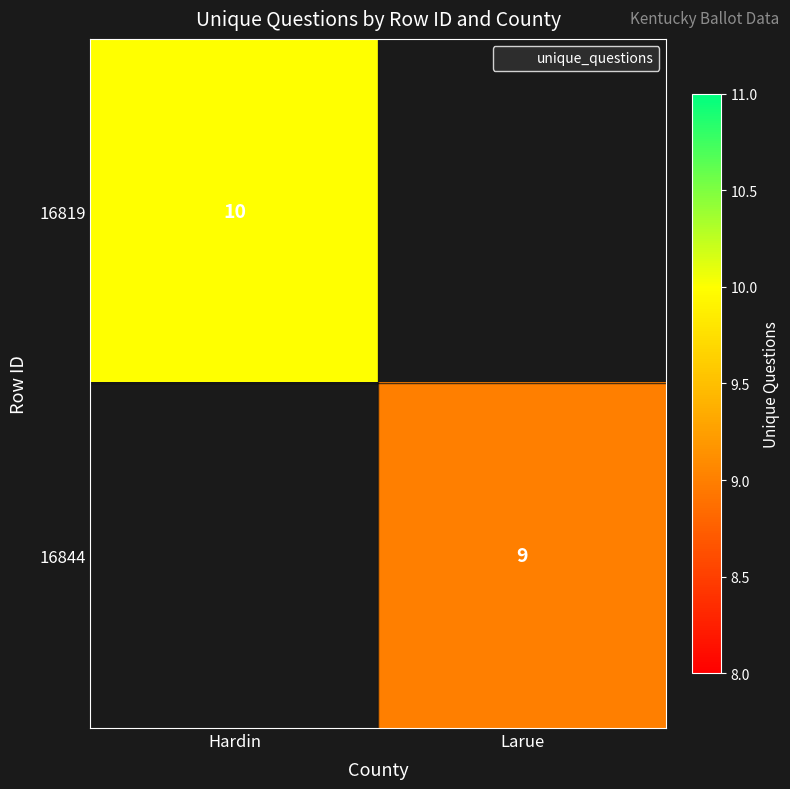

How many values in 16819 are above zero?

1